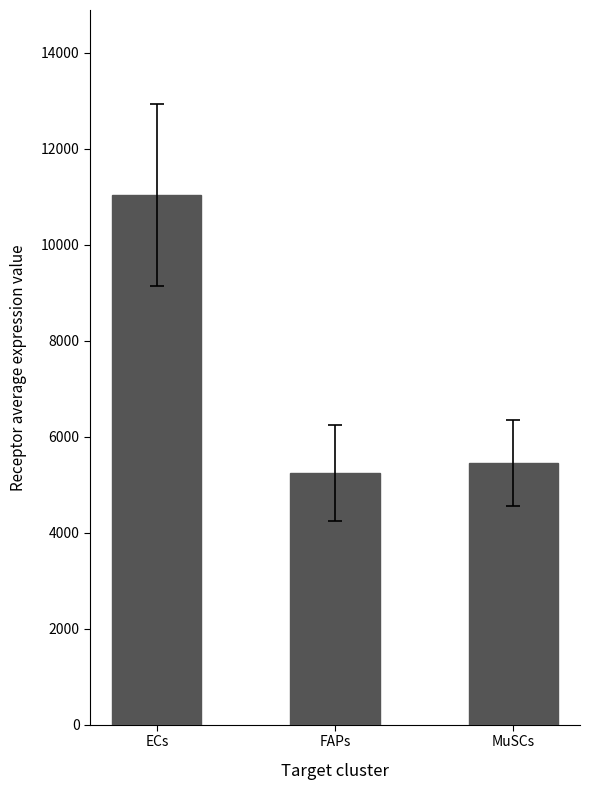

What is the value of the 1st bar from the left?

11026.3